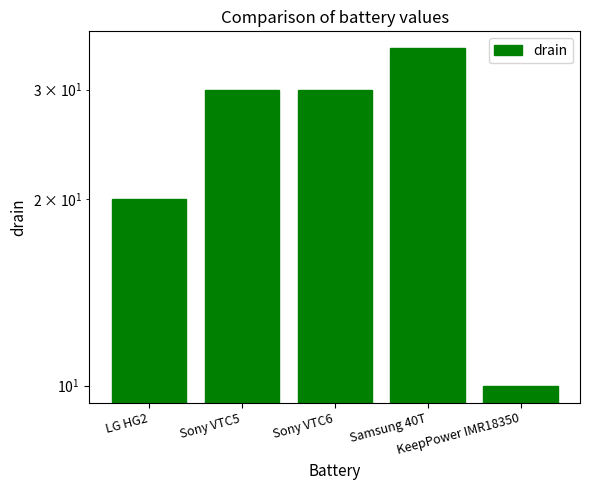

What is the change in value from Sony VTC5 to Samsung 40T?

+5